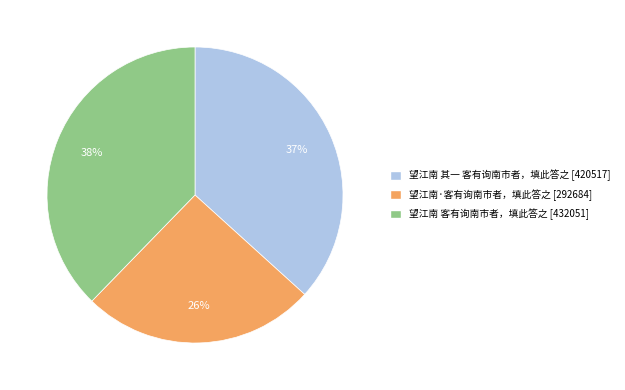

Which category has the biggest portion of the pie?

望江南 客有询南市者，填此答之